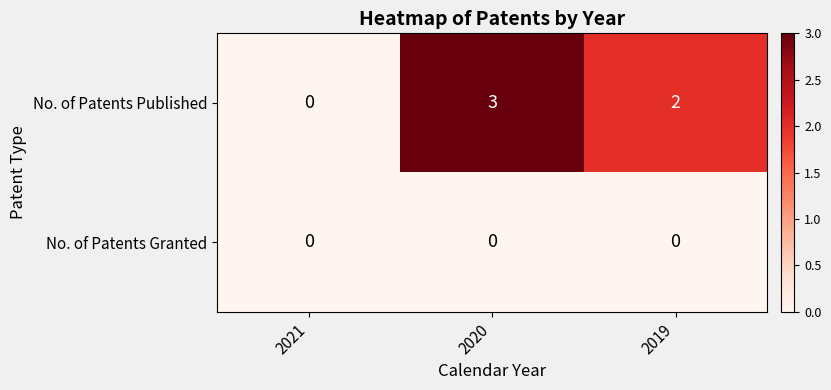

Reading left to right, list all the values displayed in this chart.

No. of Patents Published: 0	3	2
No. of Patents Granted: 0	0	0